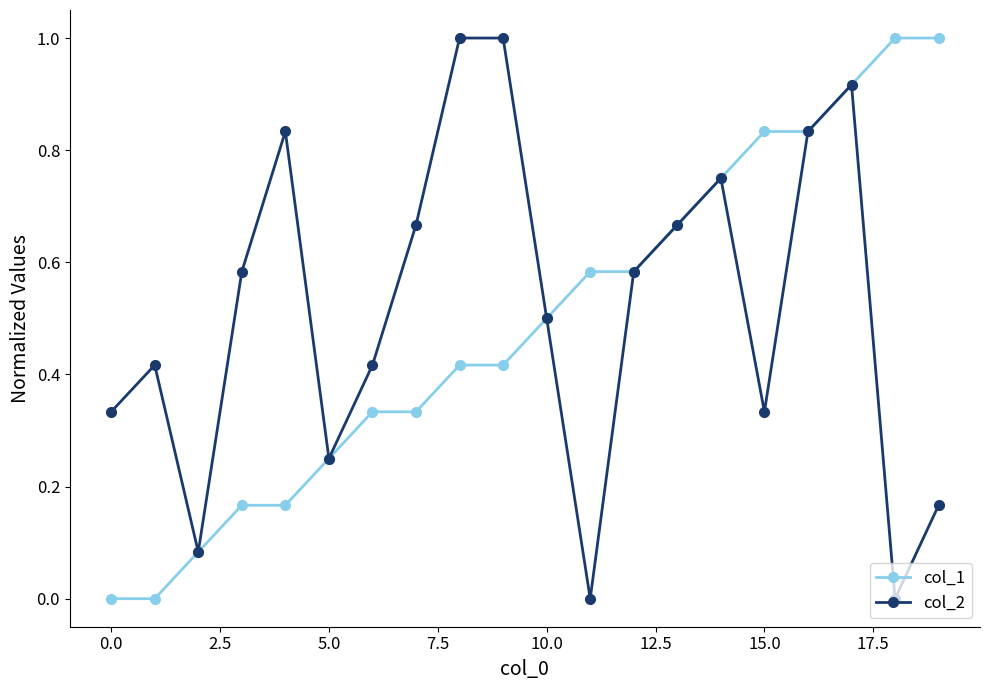

List the series in order of their overall mean, lowest first.

col_1, col_2